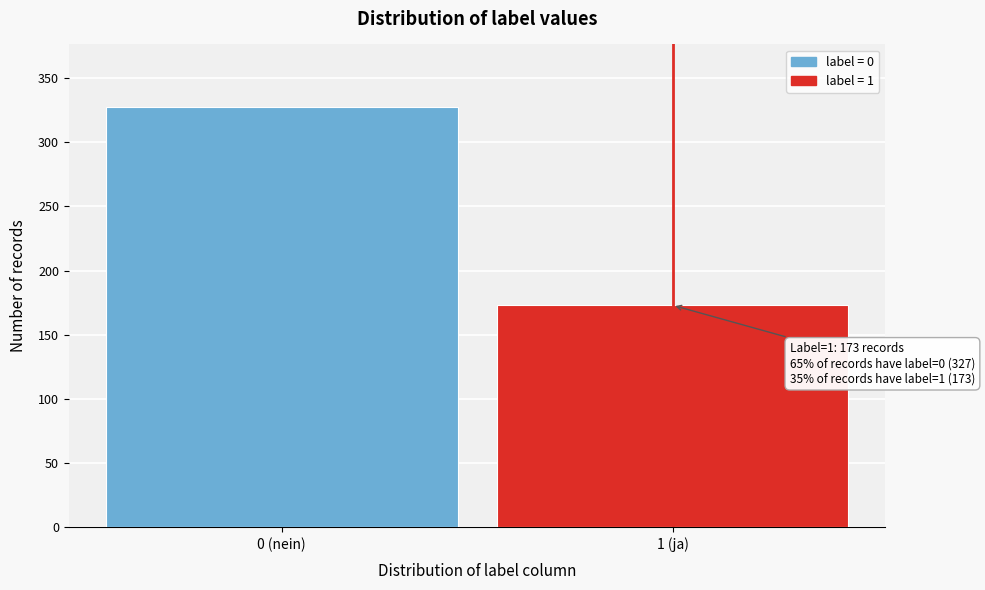

Reading right to left, what are all the values shown in this chart?

173	327